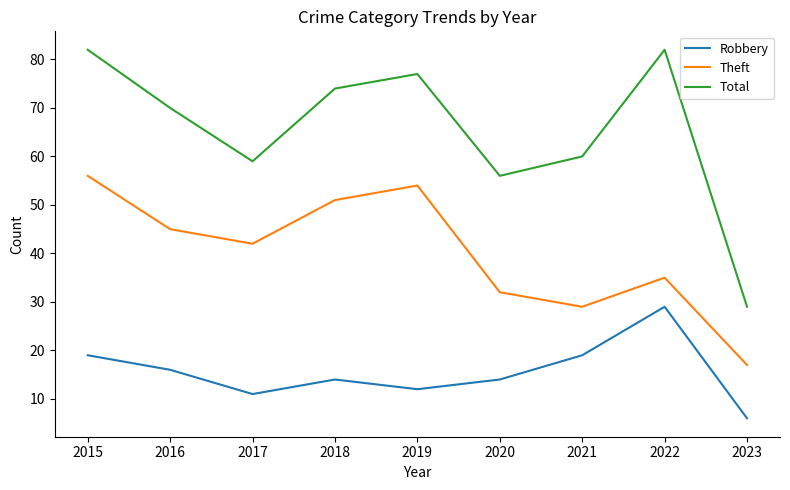

Is this an area chart (filled region under the line)?

No